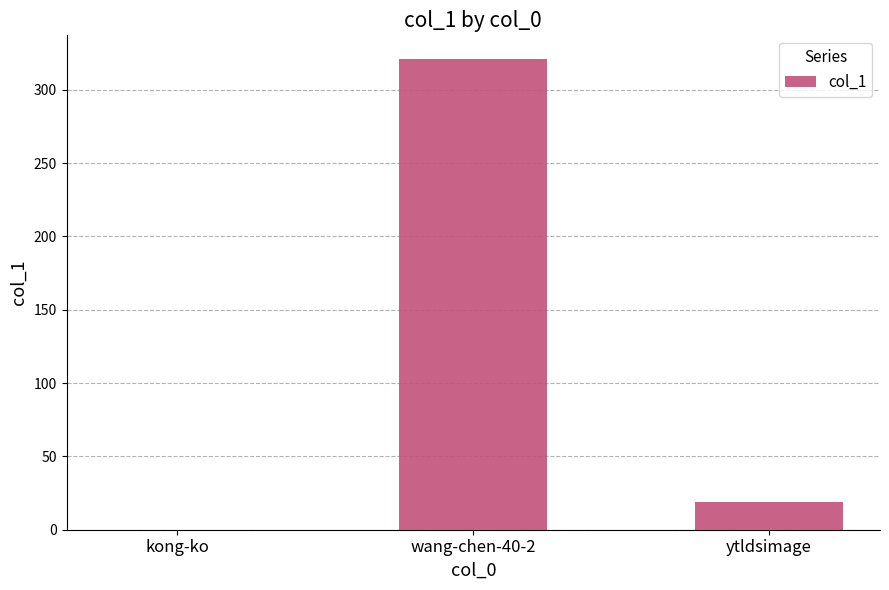

What is the sum of all values?

340